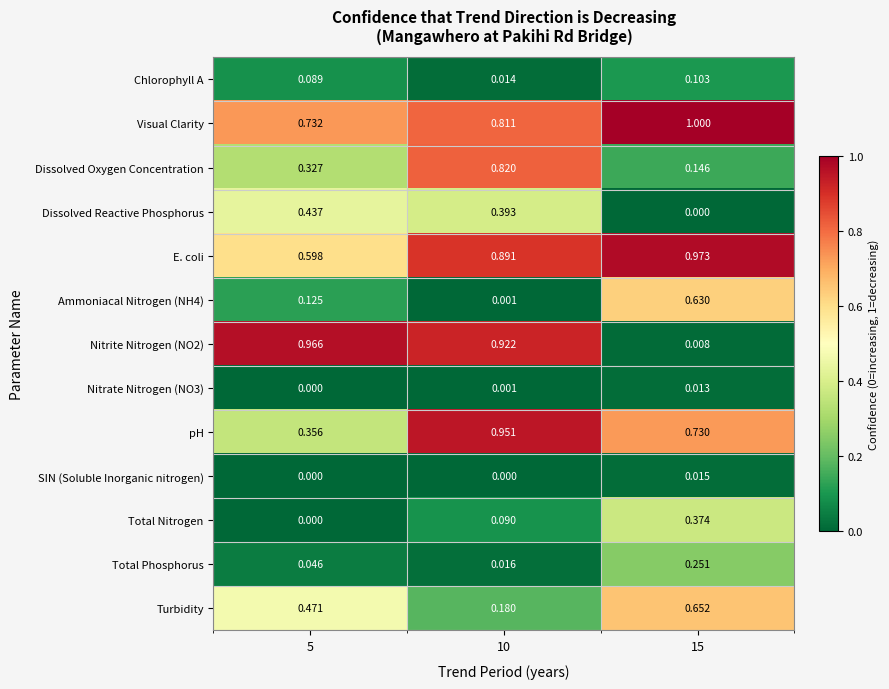

Which series has the largest total across all categories?

Visual Clarity